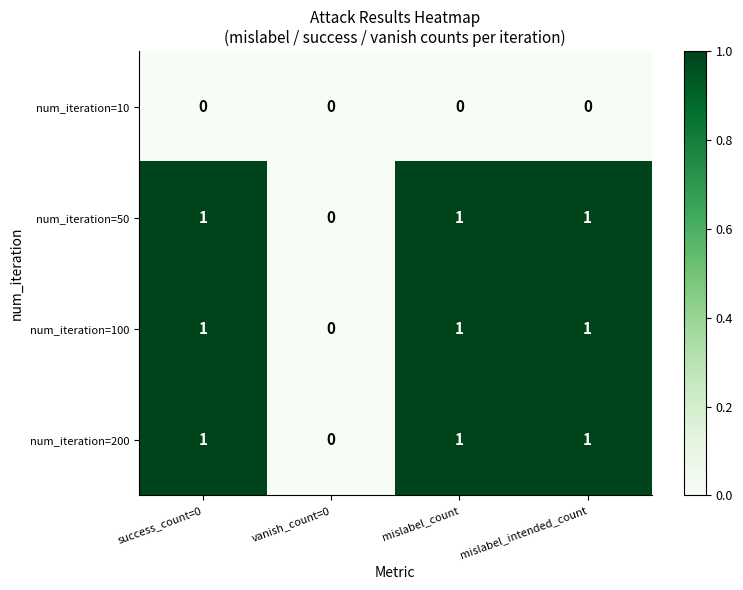

How many series are shown in this chart?

4